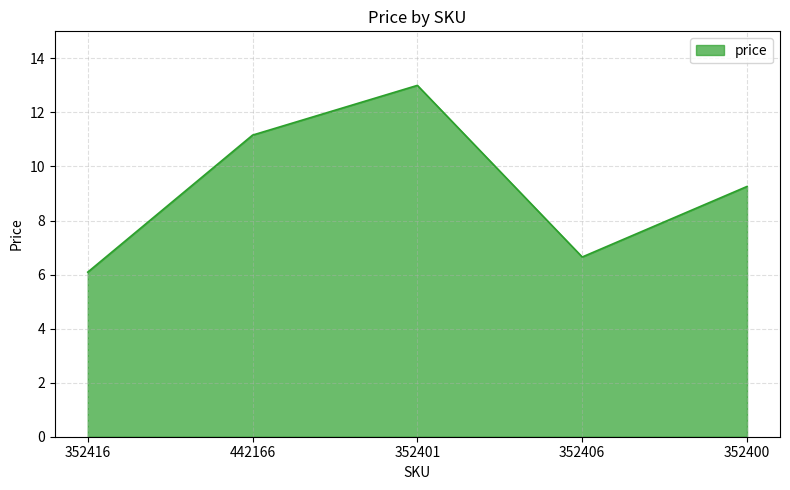

True or false: the data has more than 0 interior local peaks.

True